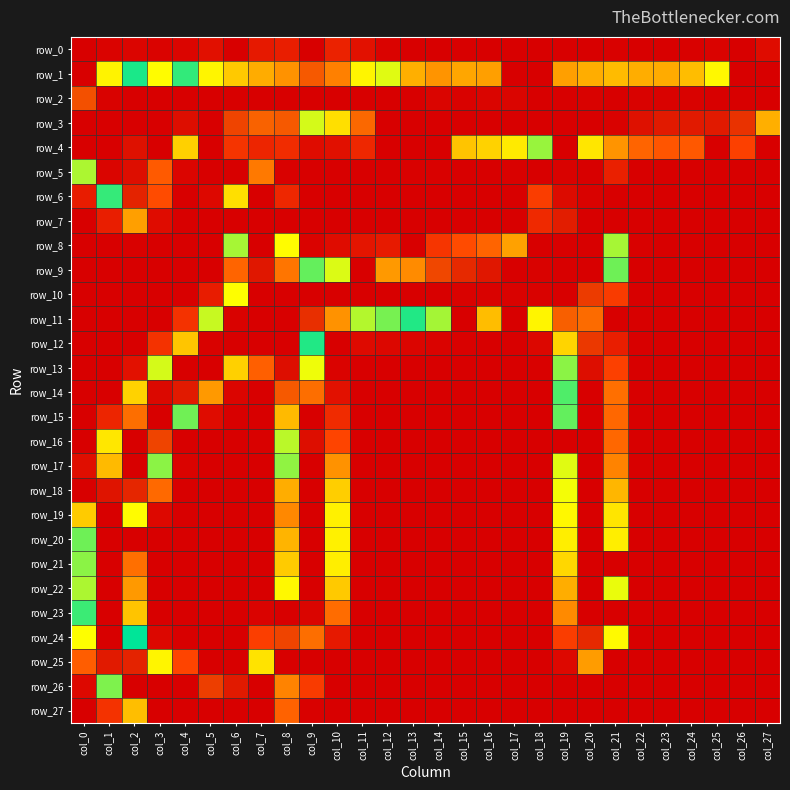

What is the average value of the row_25 series?

43